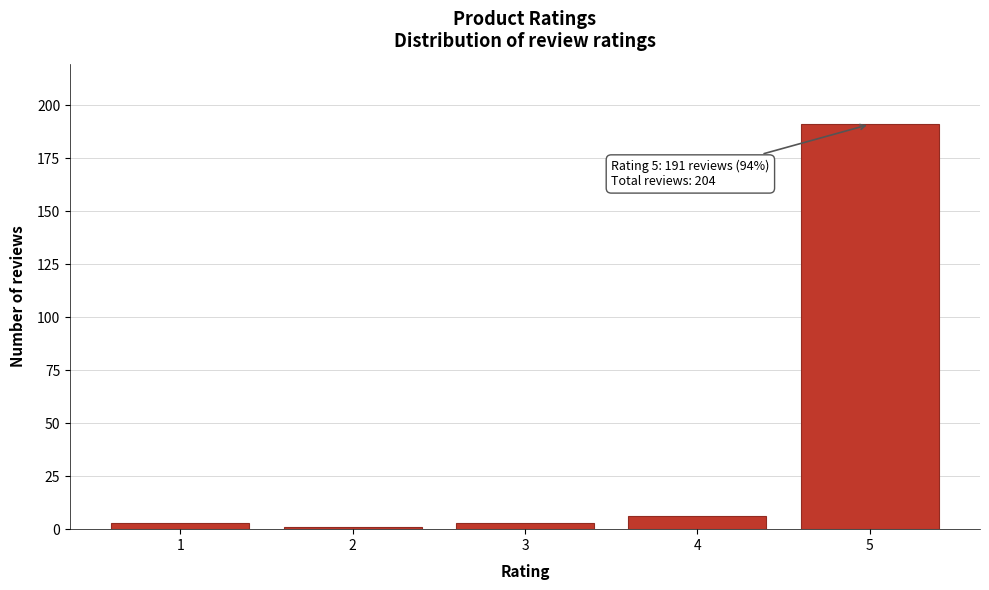

Reading right to left, transcribe all the data shown in this chart.

5=191	4=6	3=3	2=1	1=3